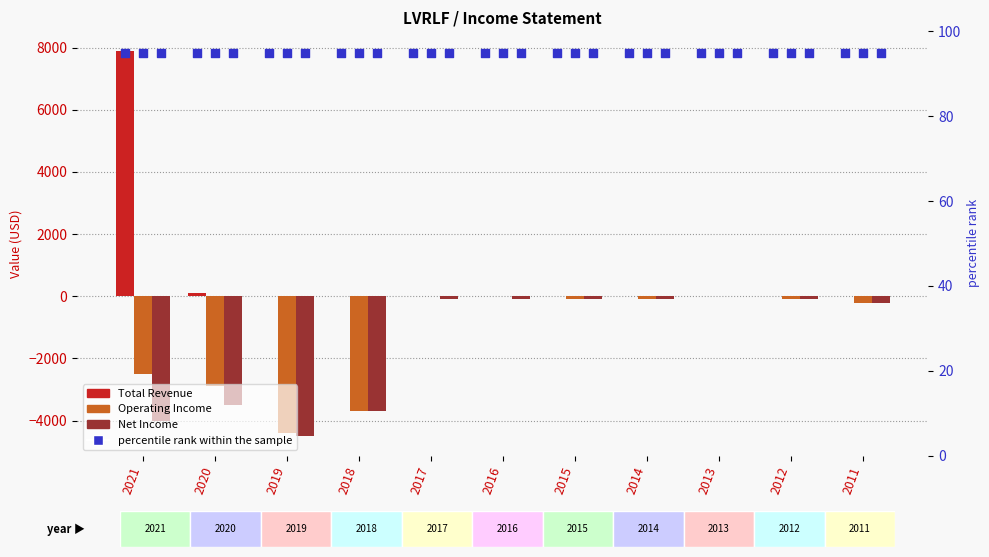

Which series has the largest total across all categories?

Total Revenue